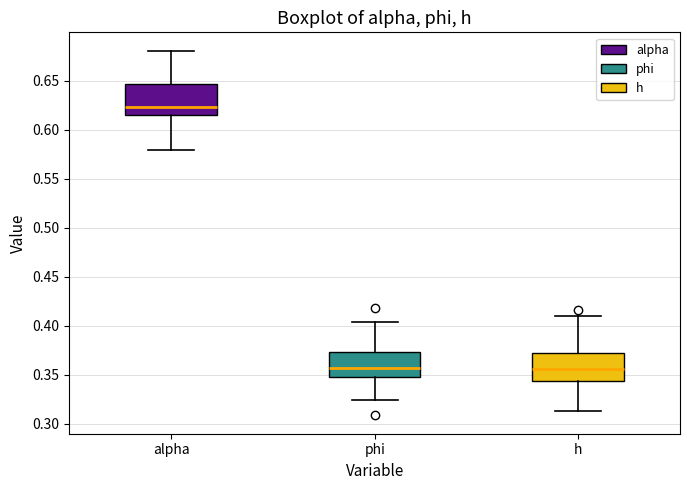

Reading left to right, transcribe this box plot: for each box, give where its median line is, the range the box spans, and where its two whiskers end, as read against the y-axis. The values are not printed on the chart, so give them approximately, as read against the axis.

alpha: median 0.625, box 0.615 to 0.645, whiskers 0.580 to 0.680
phi: median 0.355, box 0.345 to 0.375, whiskers 0.325 to 0.405
h: median 0.355, box 0.345 to 0.370, whiskers 0.315 to 0.410